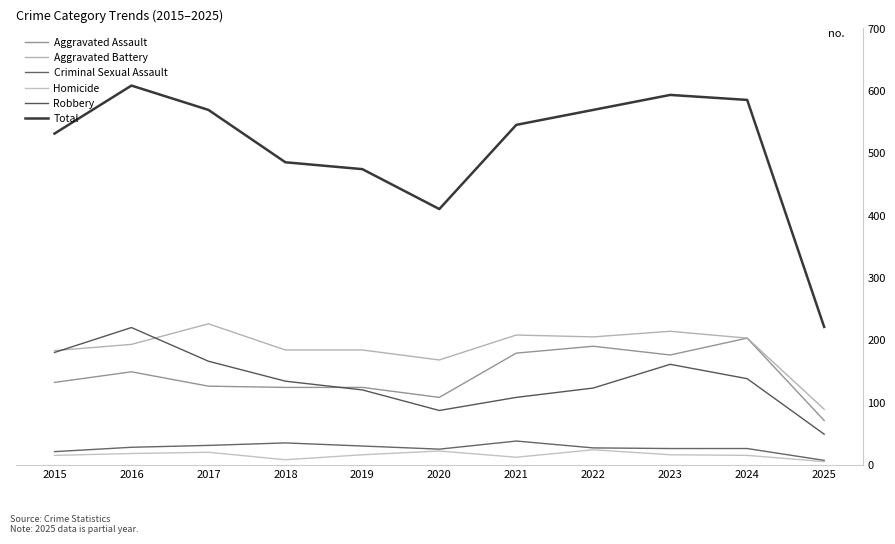

What is the difference between the second highest and second lowest values in the Homicide series?

14